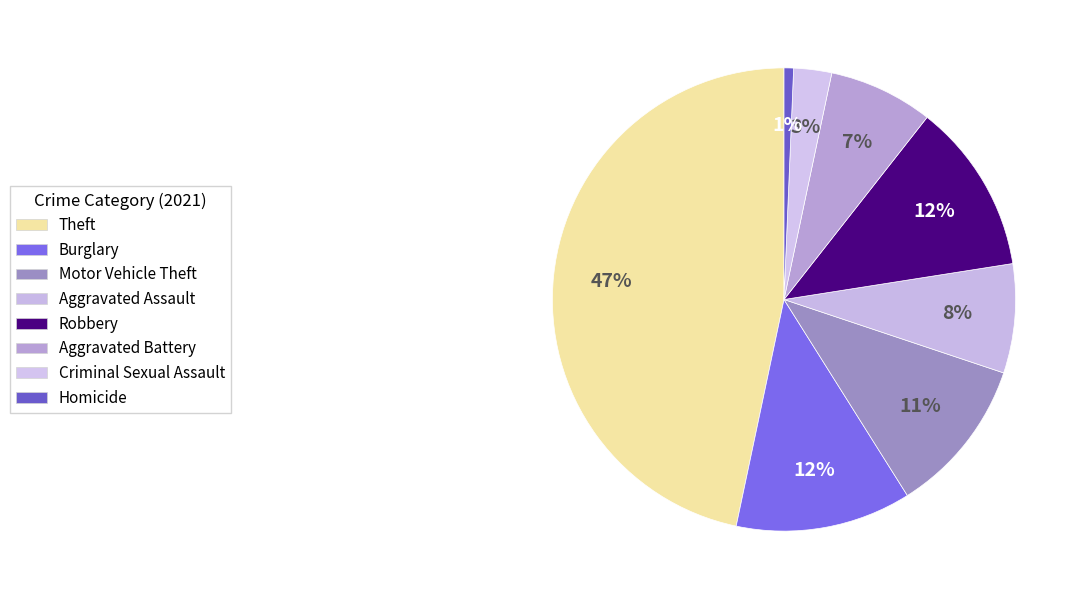

True or false: Aggravated Assault accounts for 8% of the total.

True